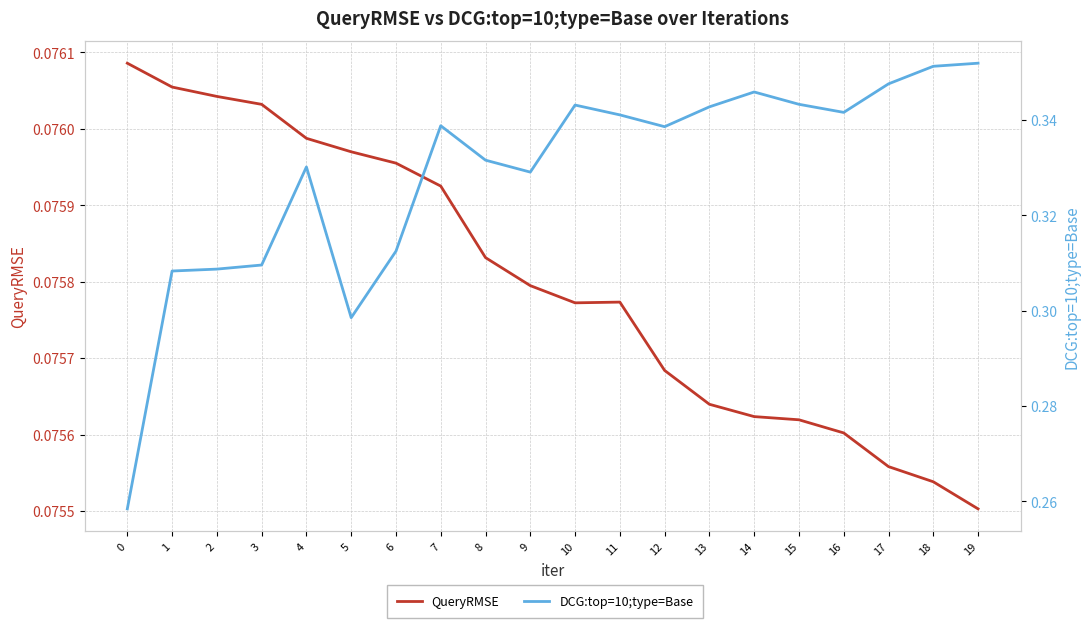

True or false: DCG:top=10;type=Base has more than 0 interior local peaks.

True